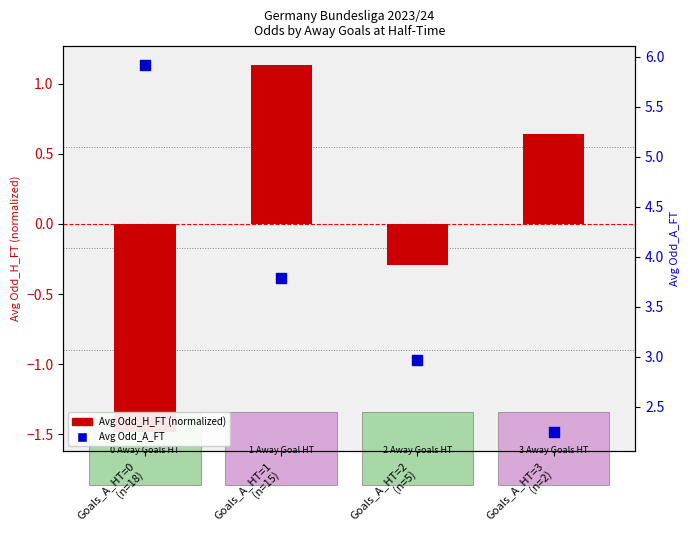

At which category is the sum across all series the highest?

Goals_A_HT=1
(n=15)